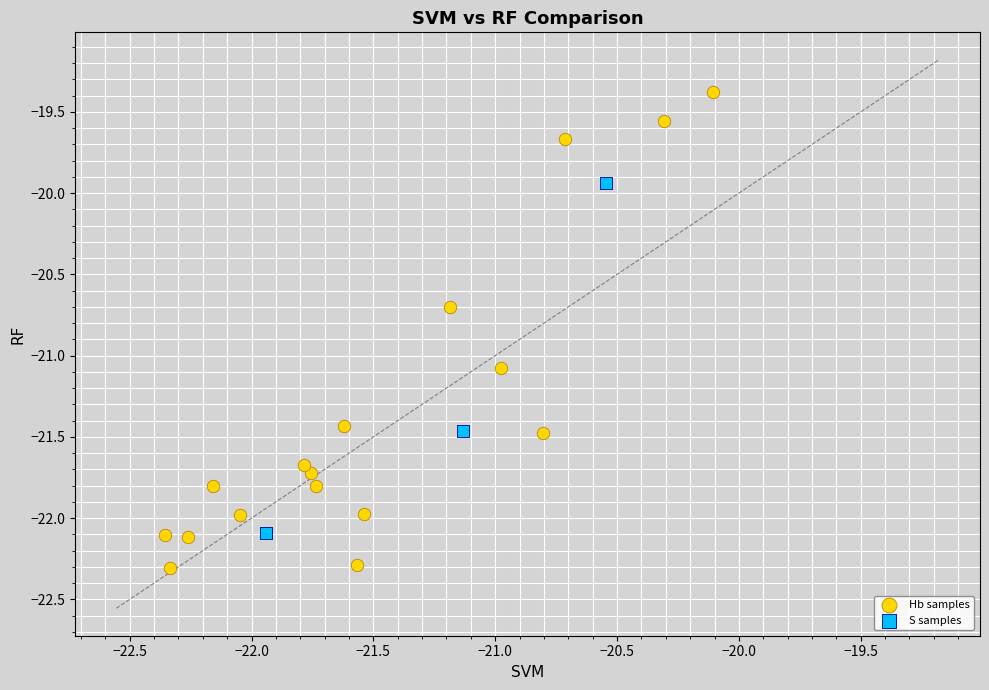

Which series contains the highest Y value?

Hb samples